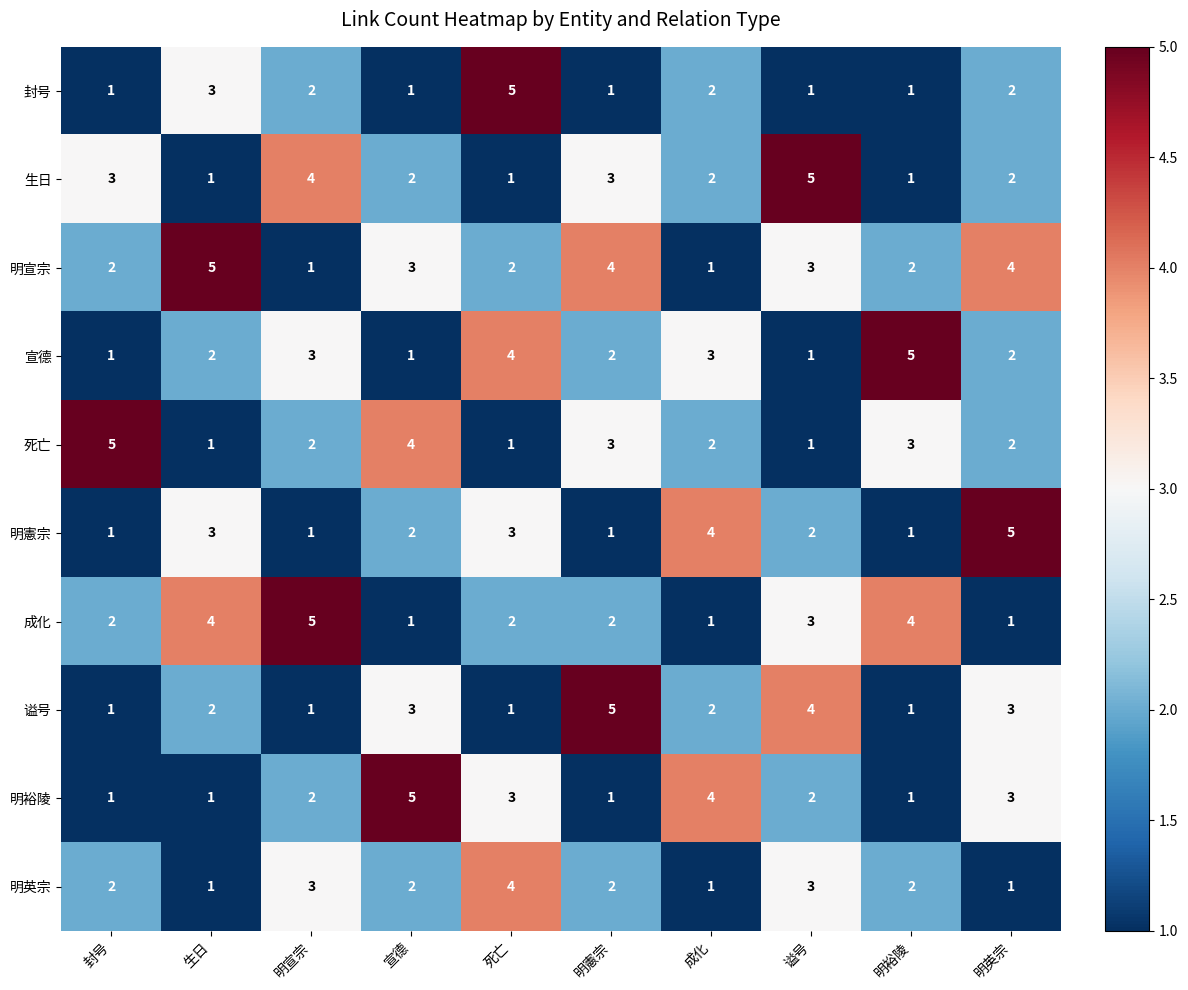

Where is 封号 nearest to the value 3?

生日